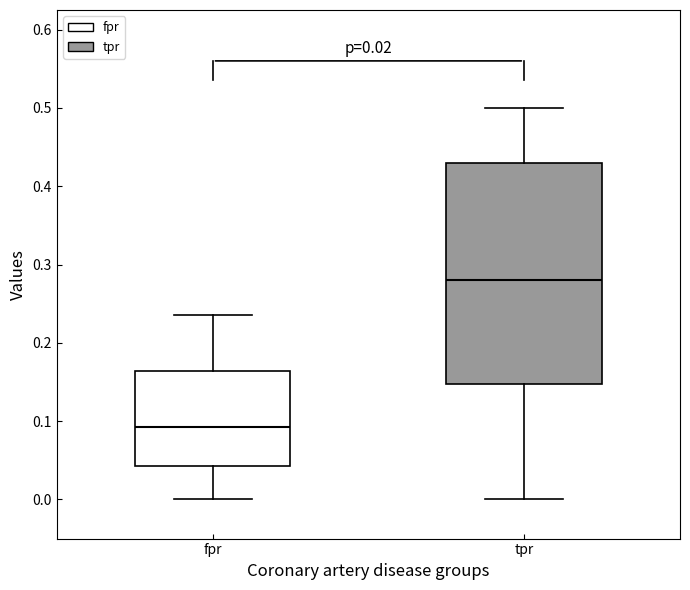

Which box is the tallest, from its lower edge to its upper edge?

tpr